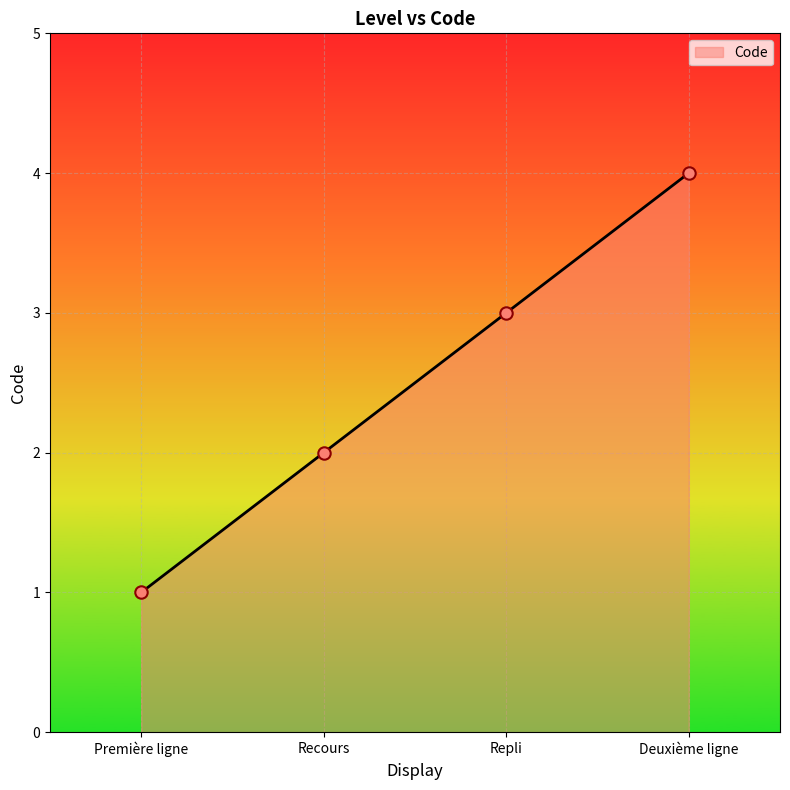

What is the change in value from Recours to Repli?

+1